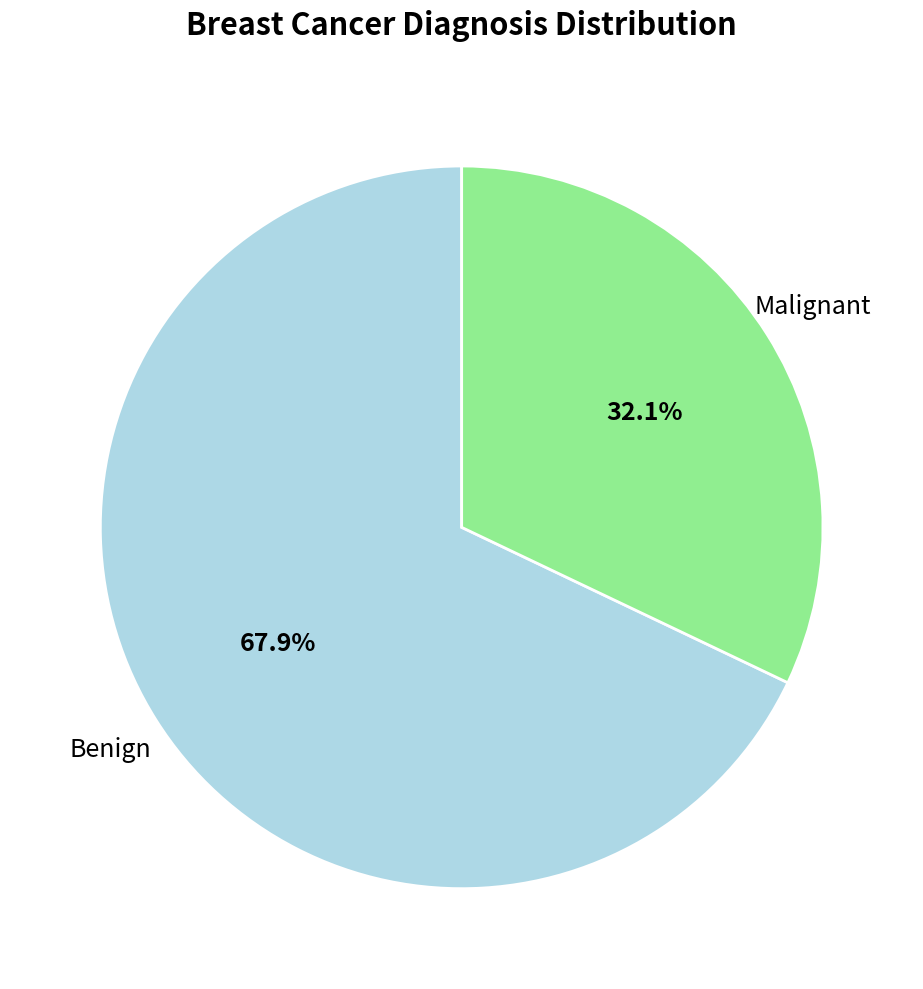

What is the ratio of the value at Malignant to the value at Benign?

0.5